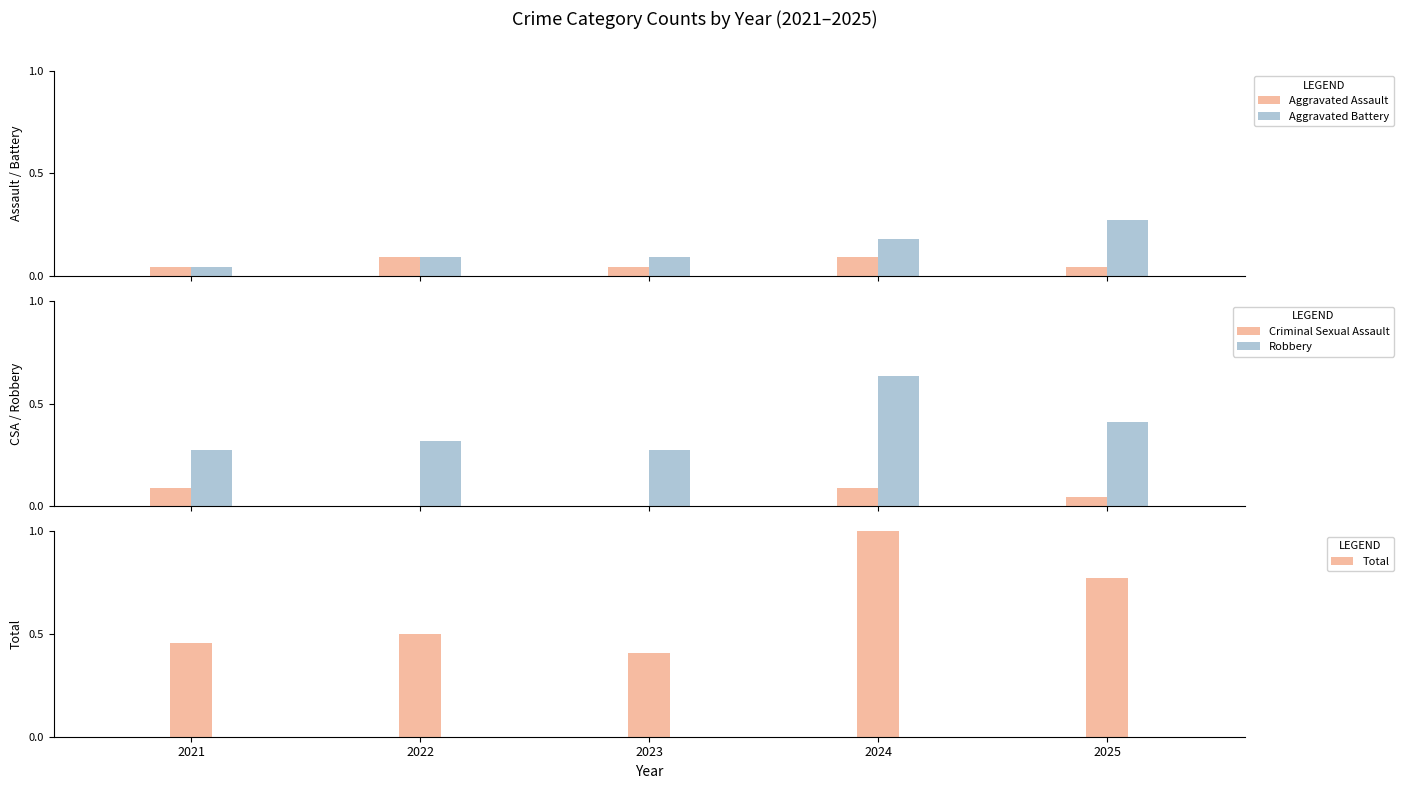

The value of Aggravated Assault at 2021 is 0.0. True or false?

False